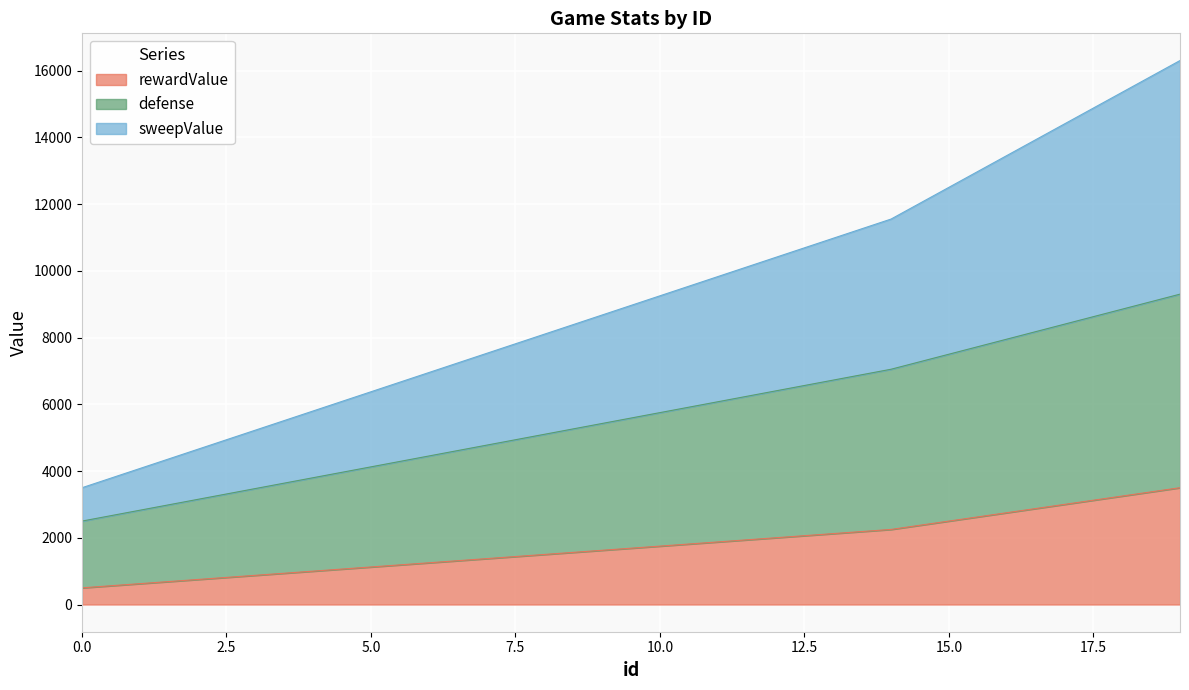

Read the rewardValue value at 4.

1000